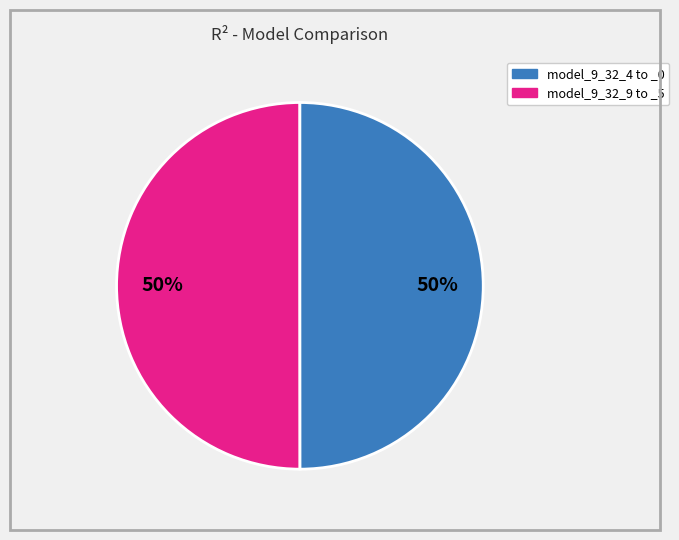

To the nearest percent, what is the average slice percentage?

50%